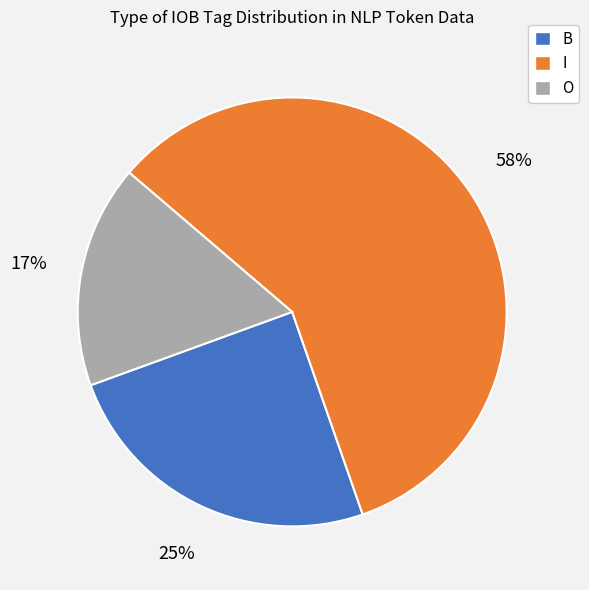

To the nearest percent, what percentage of the pie is B?

25%